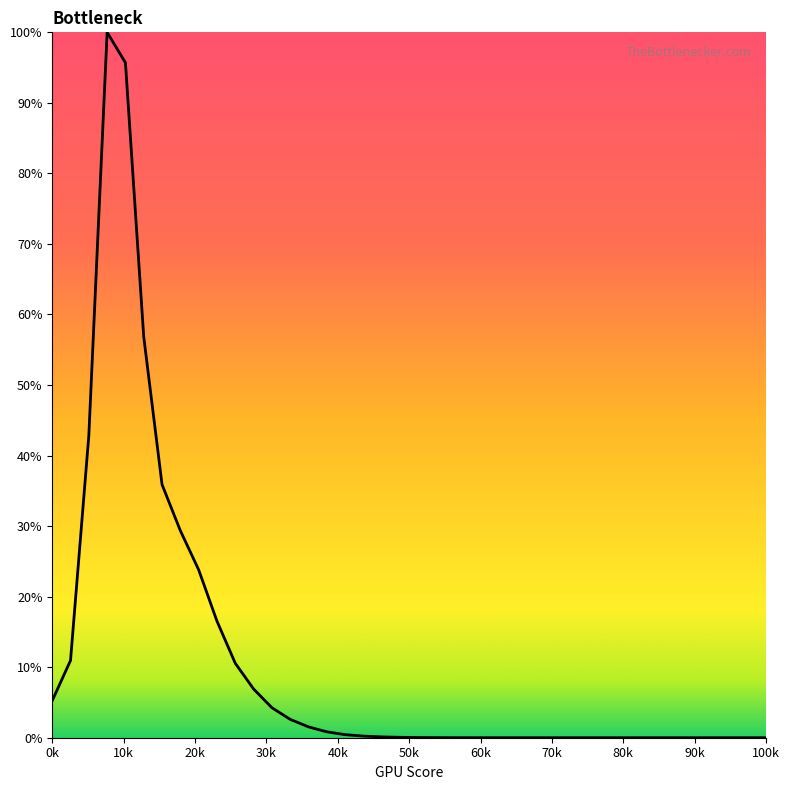

What is the difference between the maximum and minimum values?

100.0